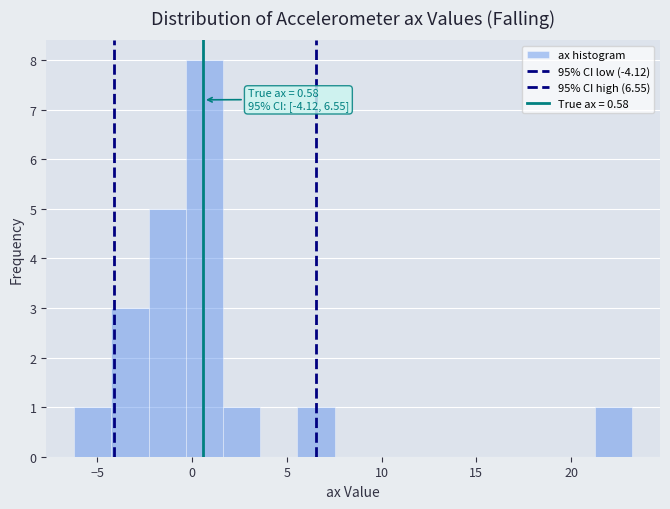

Around what value on the x-axis is the tallest bar? Give the approximate position of its centre, as read against the axis.

0.5